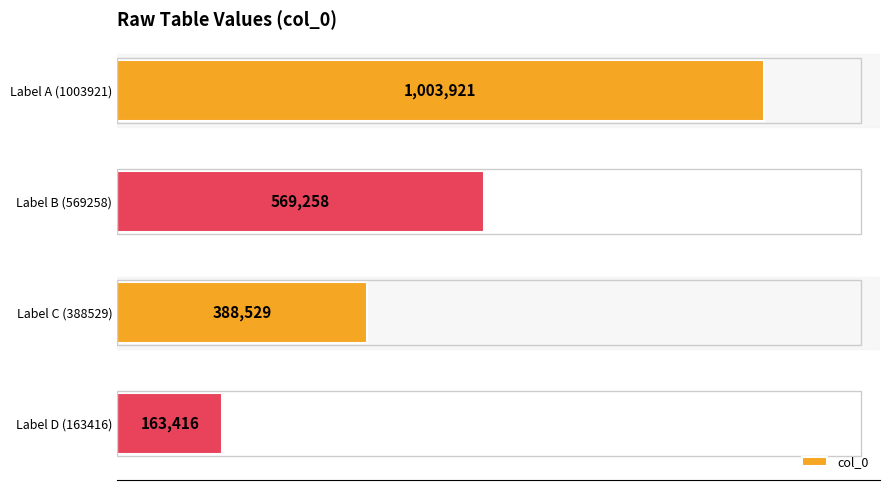

Does the chart contain any negative values?

No